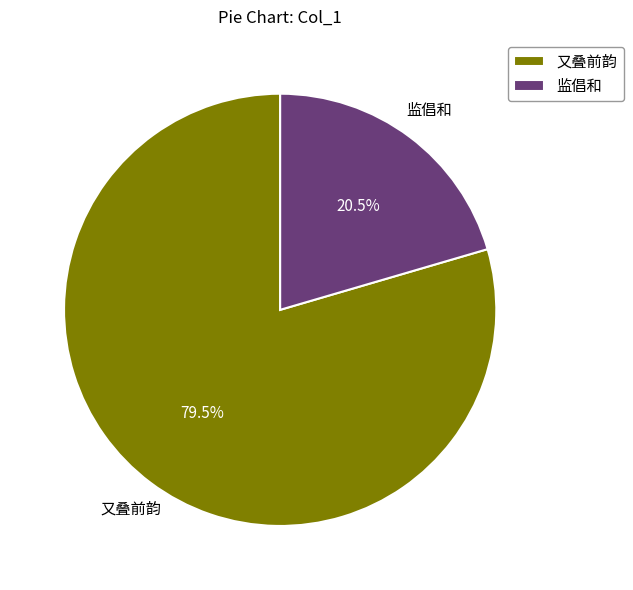

Is the sum of 监倡和 and 又叠前韵 greater than half?

Yes